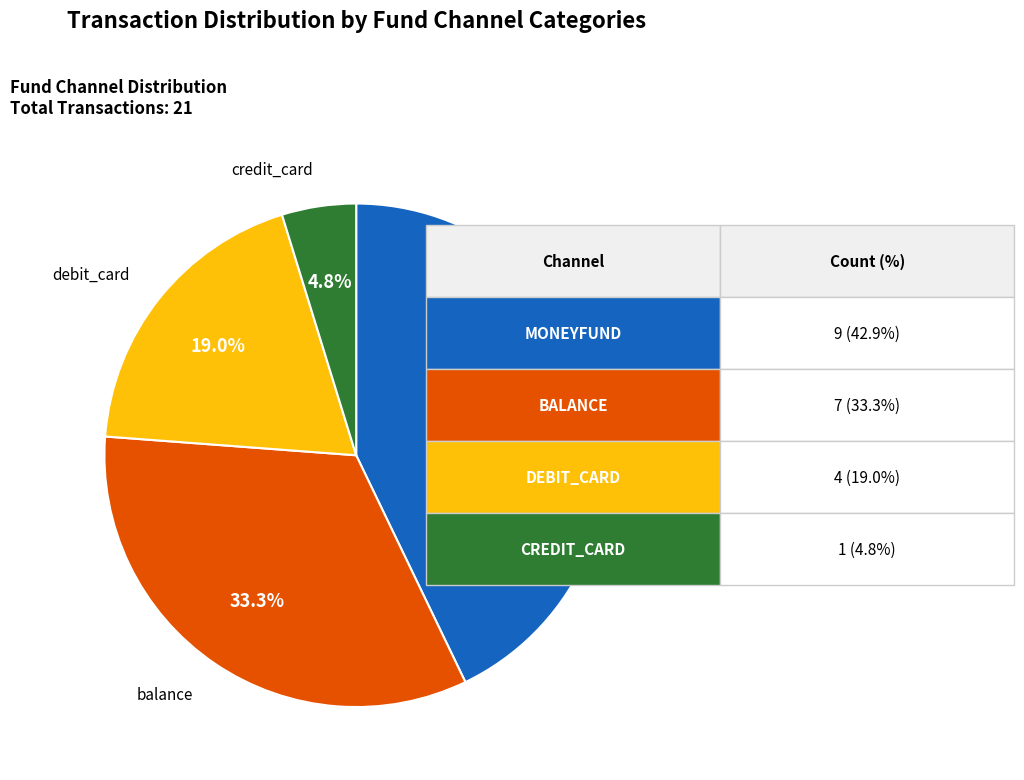

Is there a majority slice in this chart?

No